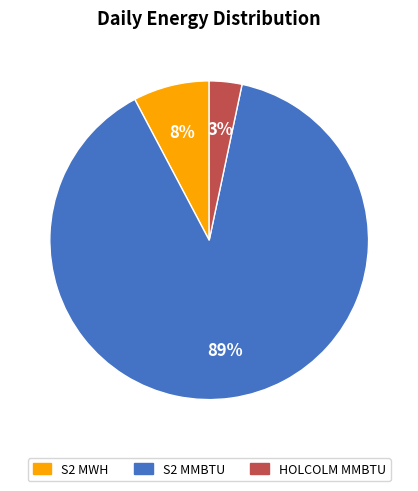

To the nearest percent, what is the difference between the largest and smallest slice percentages?

86%